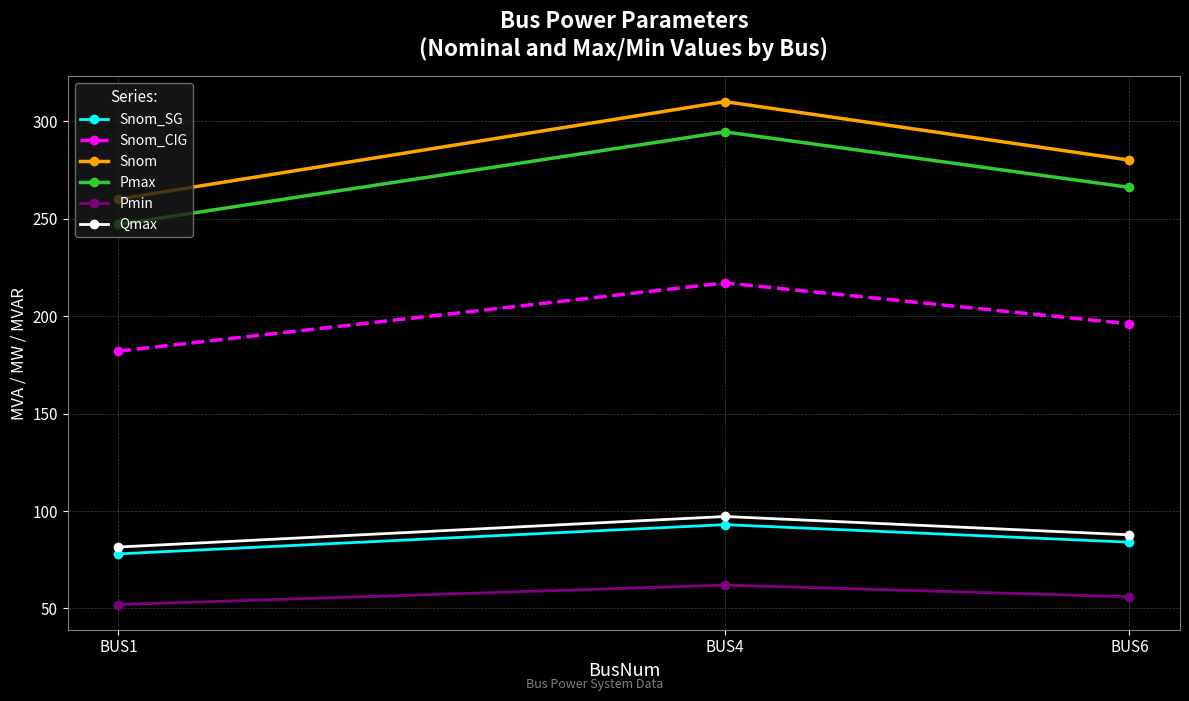

How many data points does each series have?

3